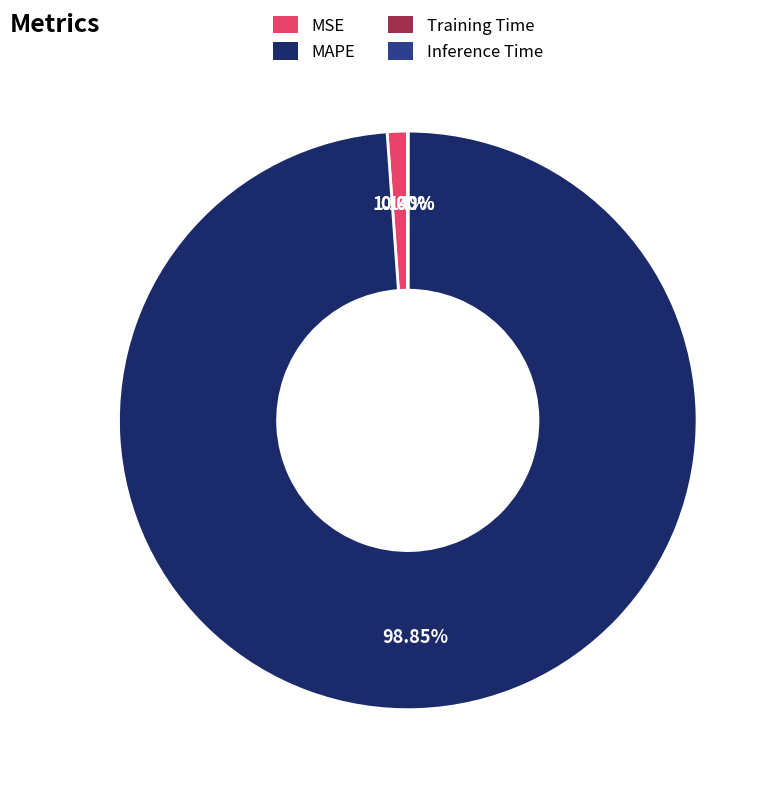

Does any single category account for the majority?

Yes